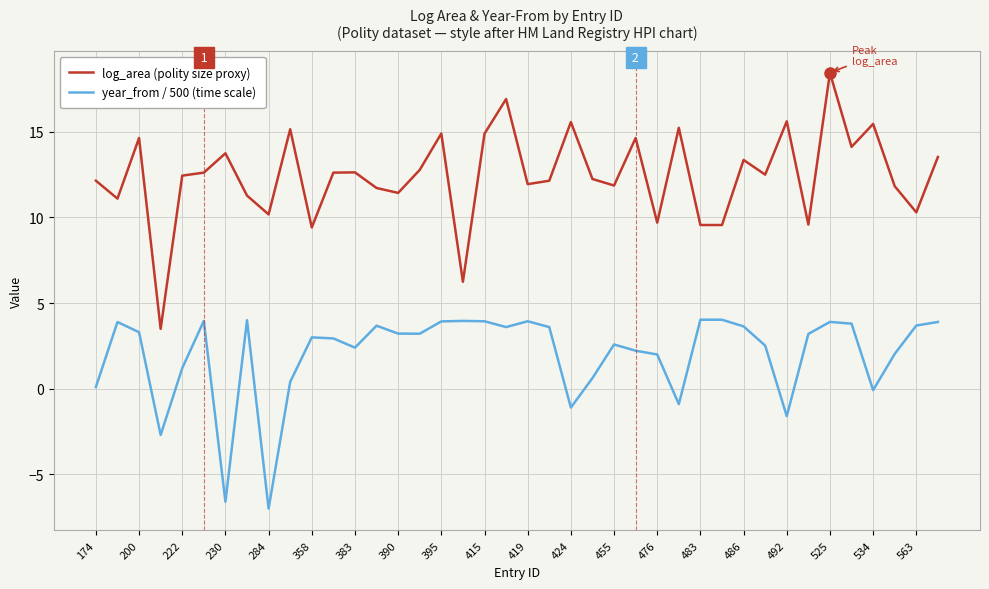

What is the lowest value of the log_area (polity size proxy) series?

3.5